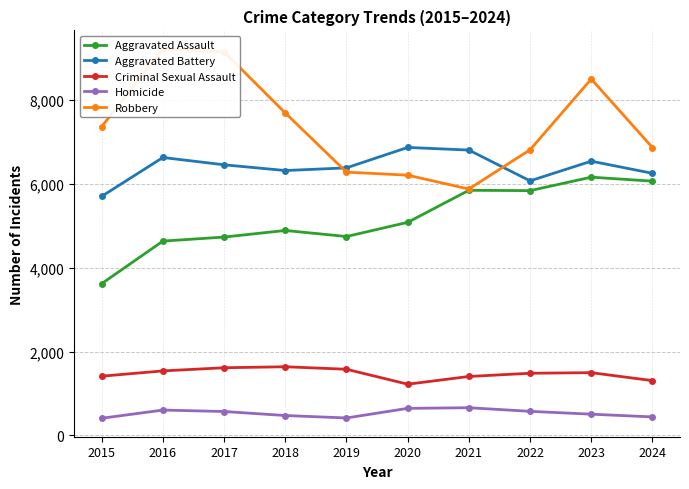

What is the value of the Aggravated Battery point at the 3rd from the left?

6454